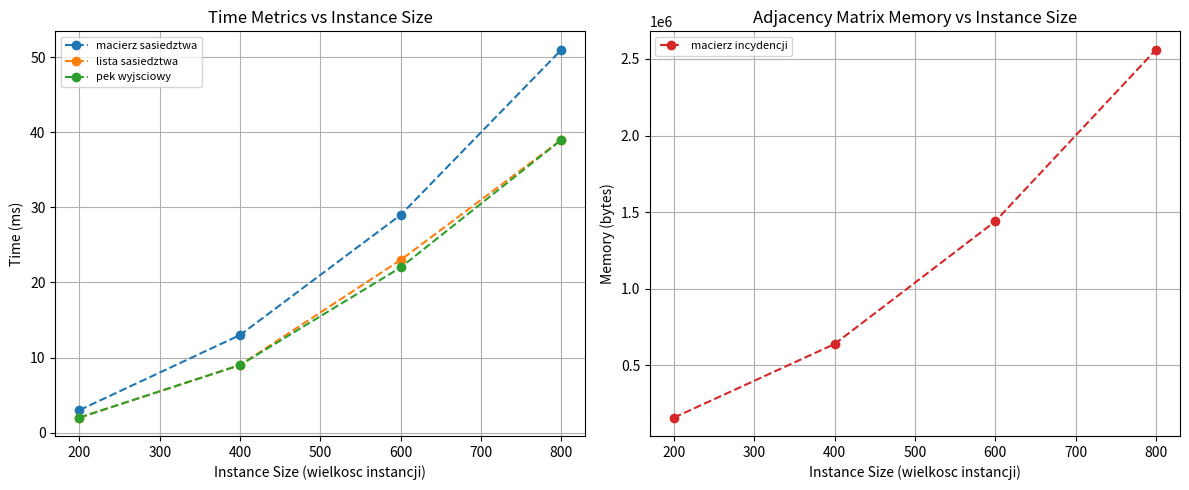

True or false: pek wyjsciowy has more than 0 points higher than both neighbors.

False